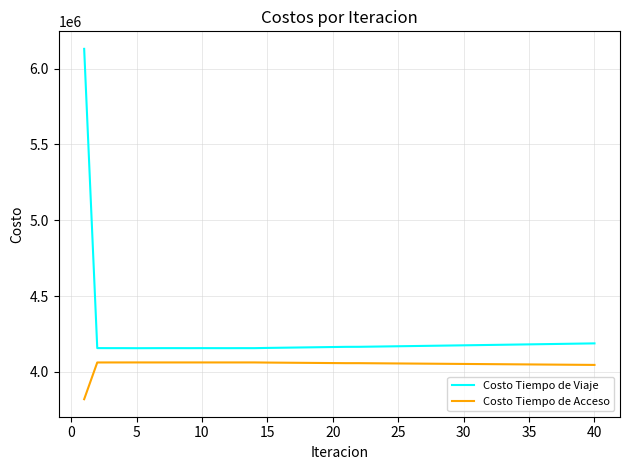

List the series in order of their peak value, lowest first.

Costo Tiempo de Acceso, Costo Tiempo de Viaje